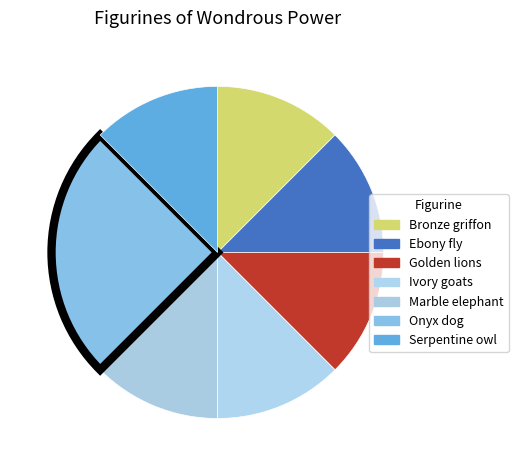

Which has a higher value, Bronze griffon or Marble elephant?

Bronze griffon